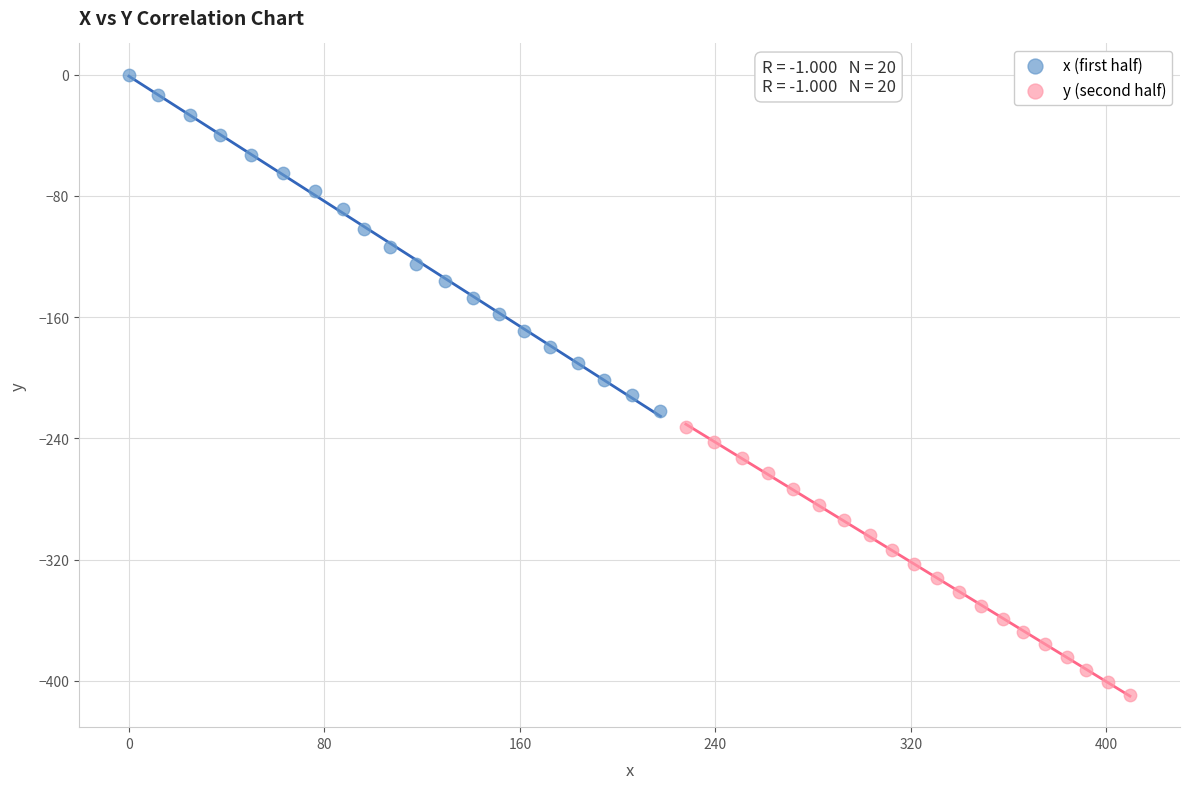

What are all the series names shown in the legend?

x (first half), y (second half)